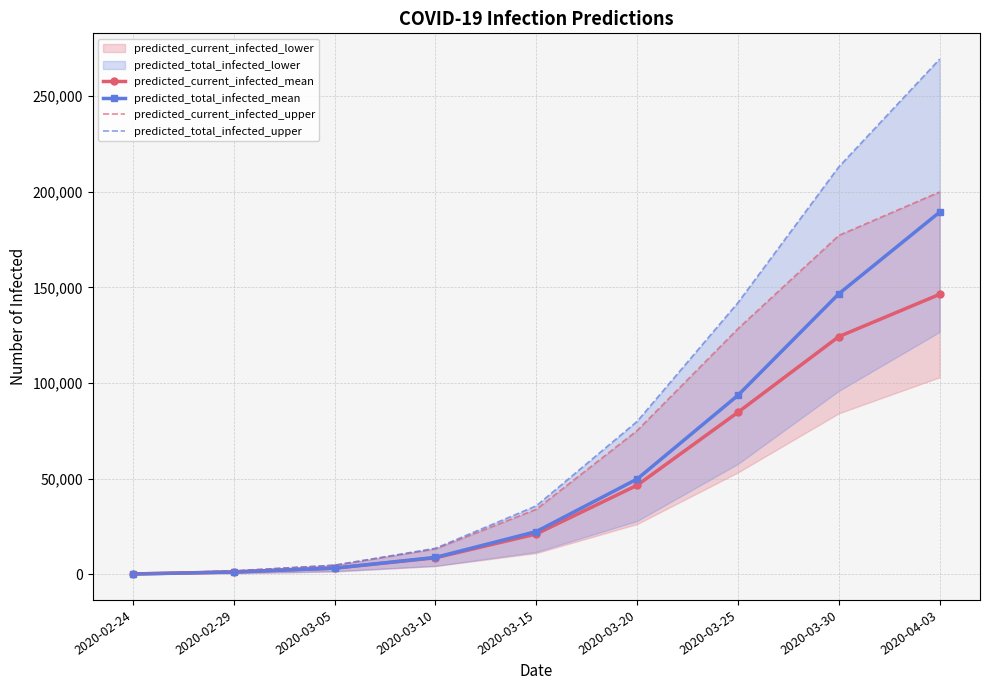

Rank the series at 2020-02-29 from lowest to highest value.

predicted_current_infected_mean, predicted_total_infected_mean, predicted_current_infected_upper, predicted_total_infected_upper